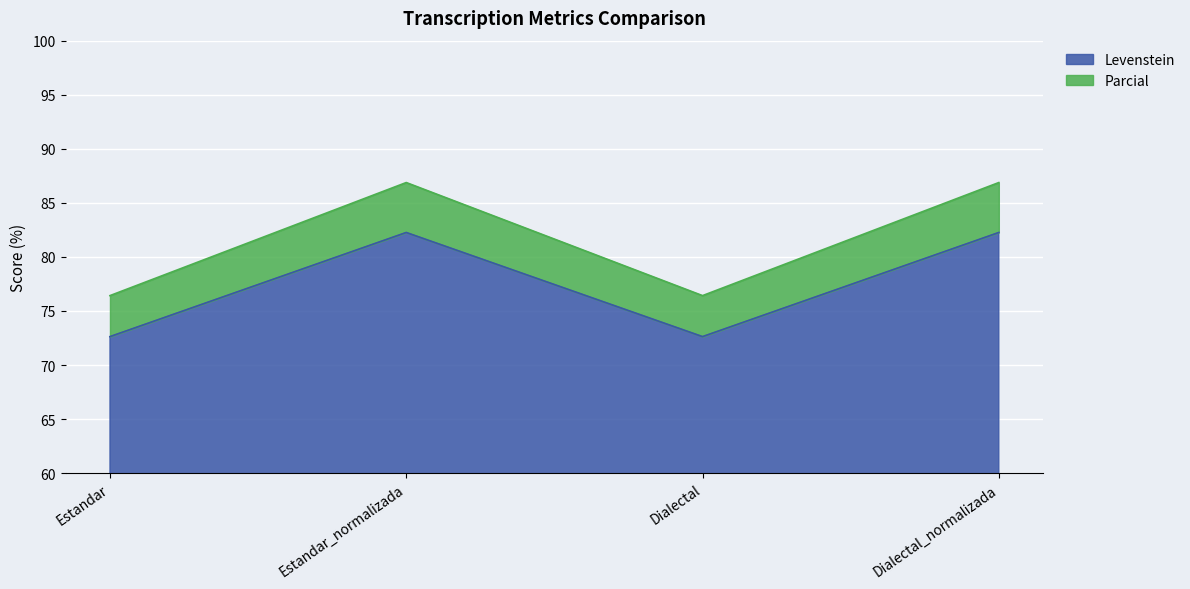

At which label is Parcial closest to 81?

Estandar